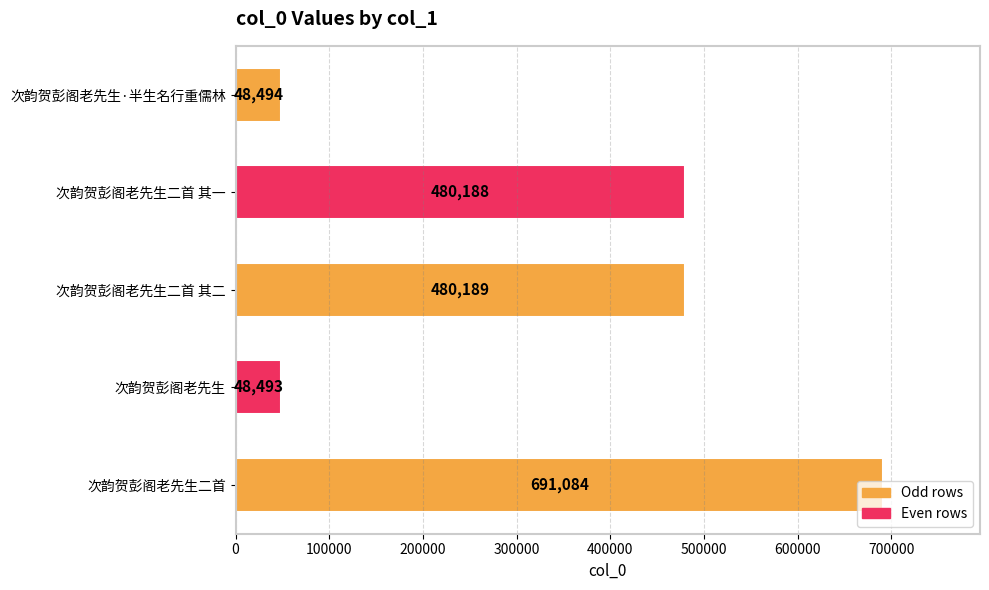

How many values are below 480188?

2